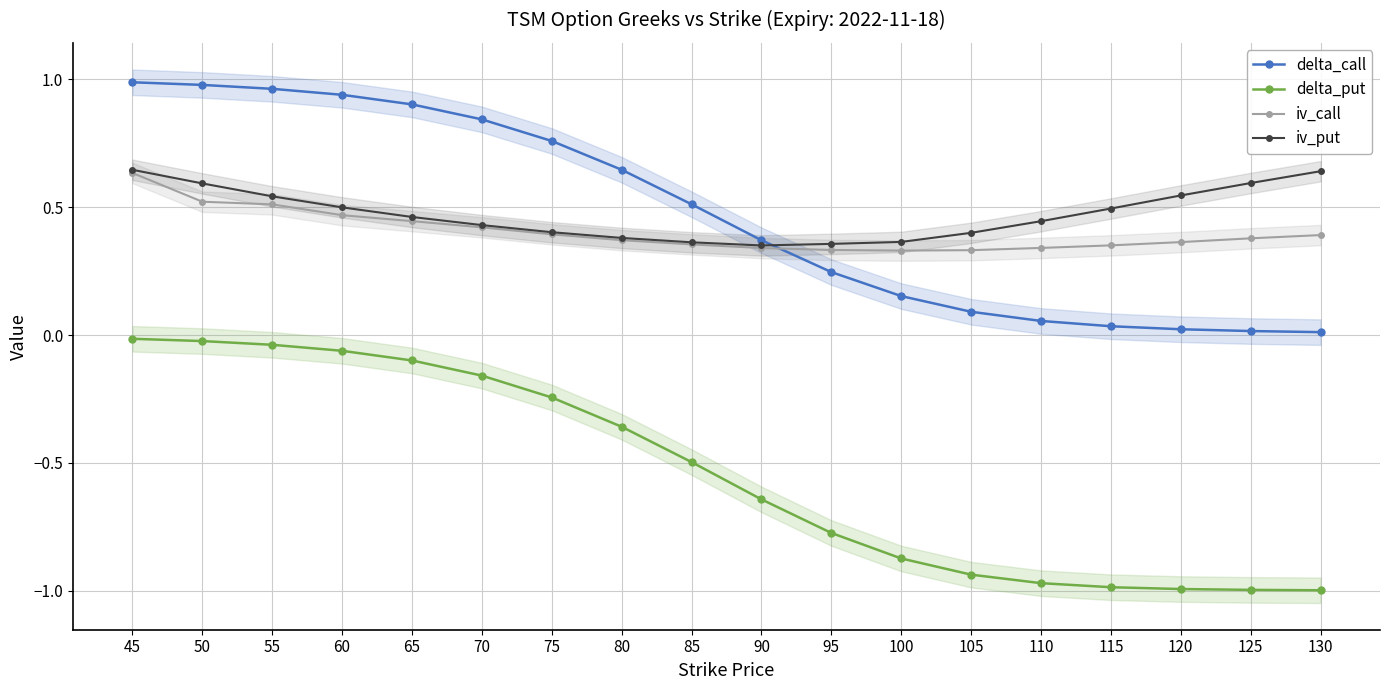

Reading right to left, transcribe all the data shown in this chart.

delta_call: 0.0	0.0	0.0	0.0	0.1	0.1	0.2	0.2	0.4	0.5	0.6	0.8	0.8	0.9	0.9	1.0	1.0	1.0
delta_put: -1.0	-1.0	-1.0	-1.0	-1.0	-0.9	-0.9	-0.8	-0.6	-0.5	-0.4	-0.2	-0.2	-0.1	-0.1	-0.0	-0.0	-0.0
iv_call: 0.4	0.4	0.4	0.4	0.3	0.3	0.3	0.3	0.3	0.4	0.4	0.4	0.4	0.4	0.5	0.5	0.5	0.6
iv_put: 0.6	0.6	0.5	0.5	0.4	0.4	0.4	0.4	0.4	0.4	0.4	0.4	0.4	0.5	0.5	0.5	0.6	0.6